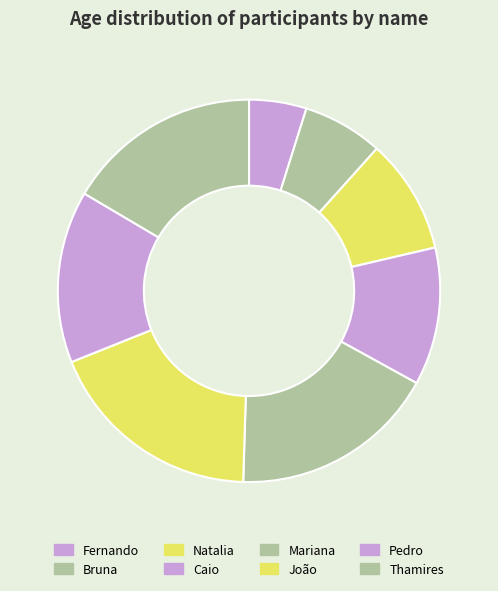

What percentage is the Caio slice, to the nearest percent?

12%